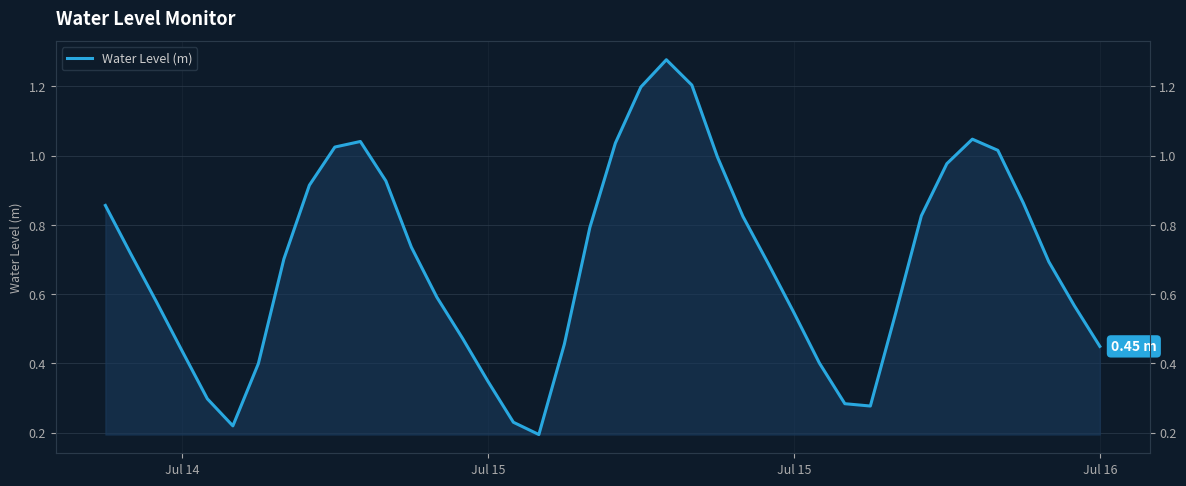

Does the chart display data point markers on the line(s)?

No